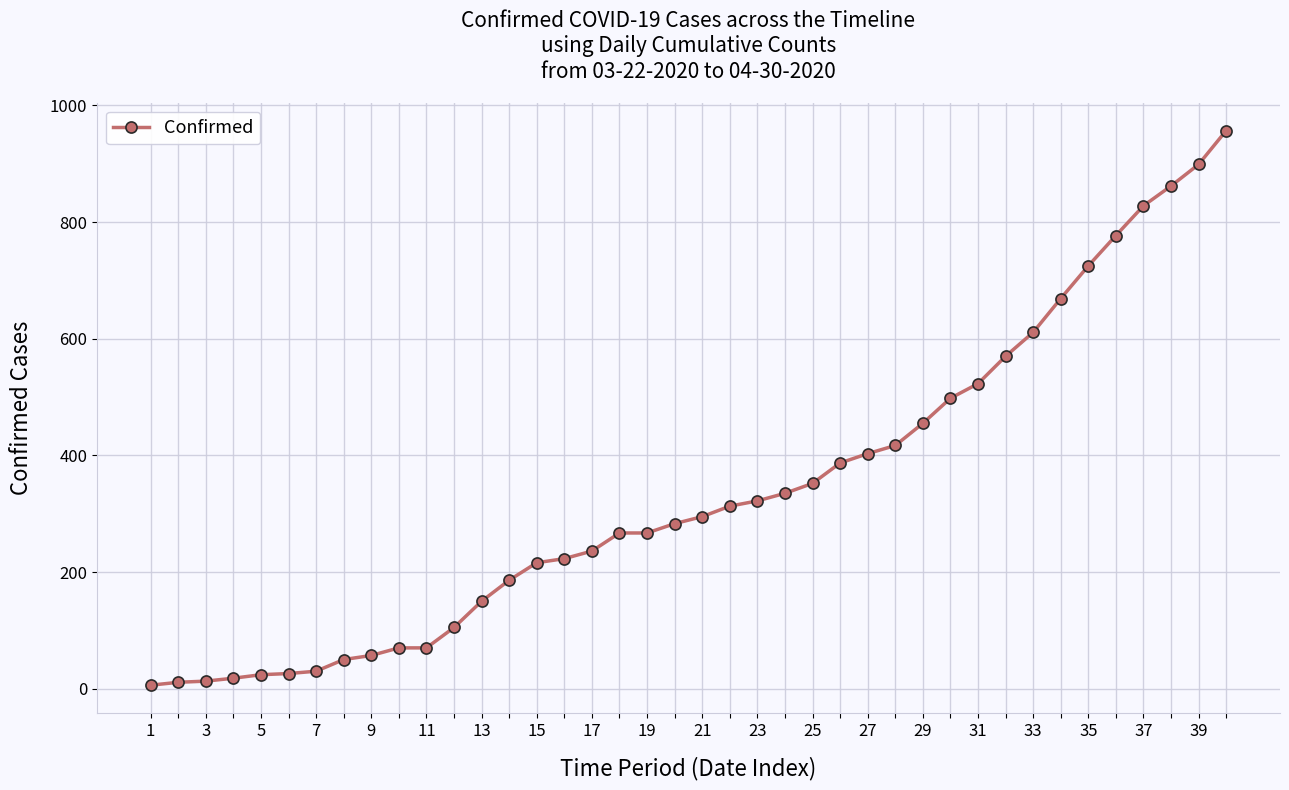

What is the difference between the second highest and second lowest values?

888